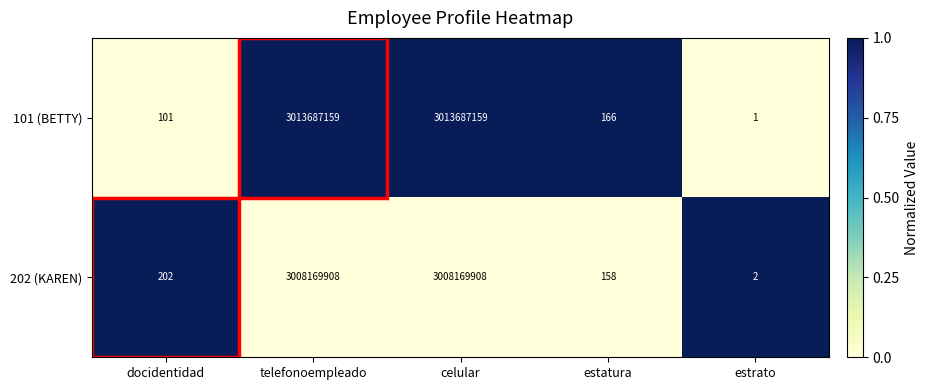

Which series has the widest spread of values?

101 (BETTY)